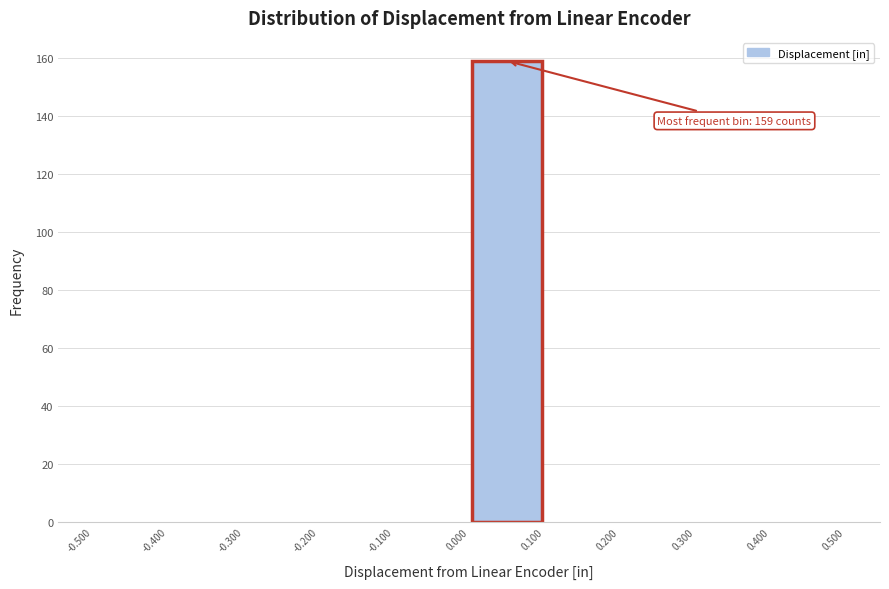

Which range on the x-axis has the tallest bar?

0.000 to 0.100